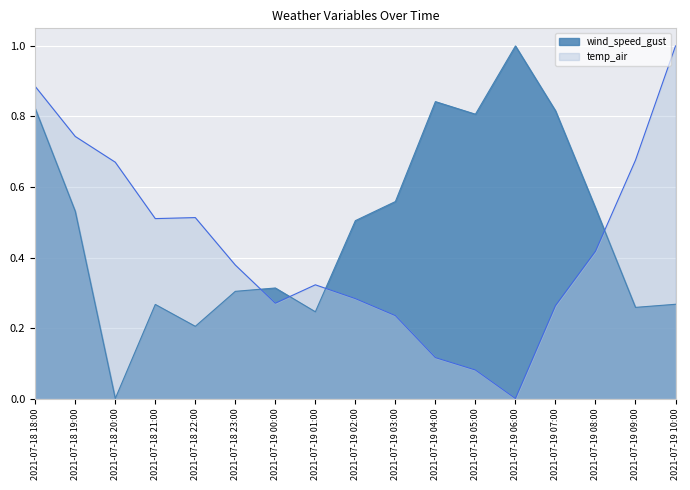

What is the value of the wind_speed_gust point at the 15th from the left?

0.5